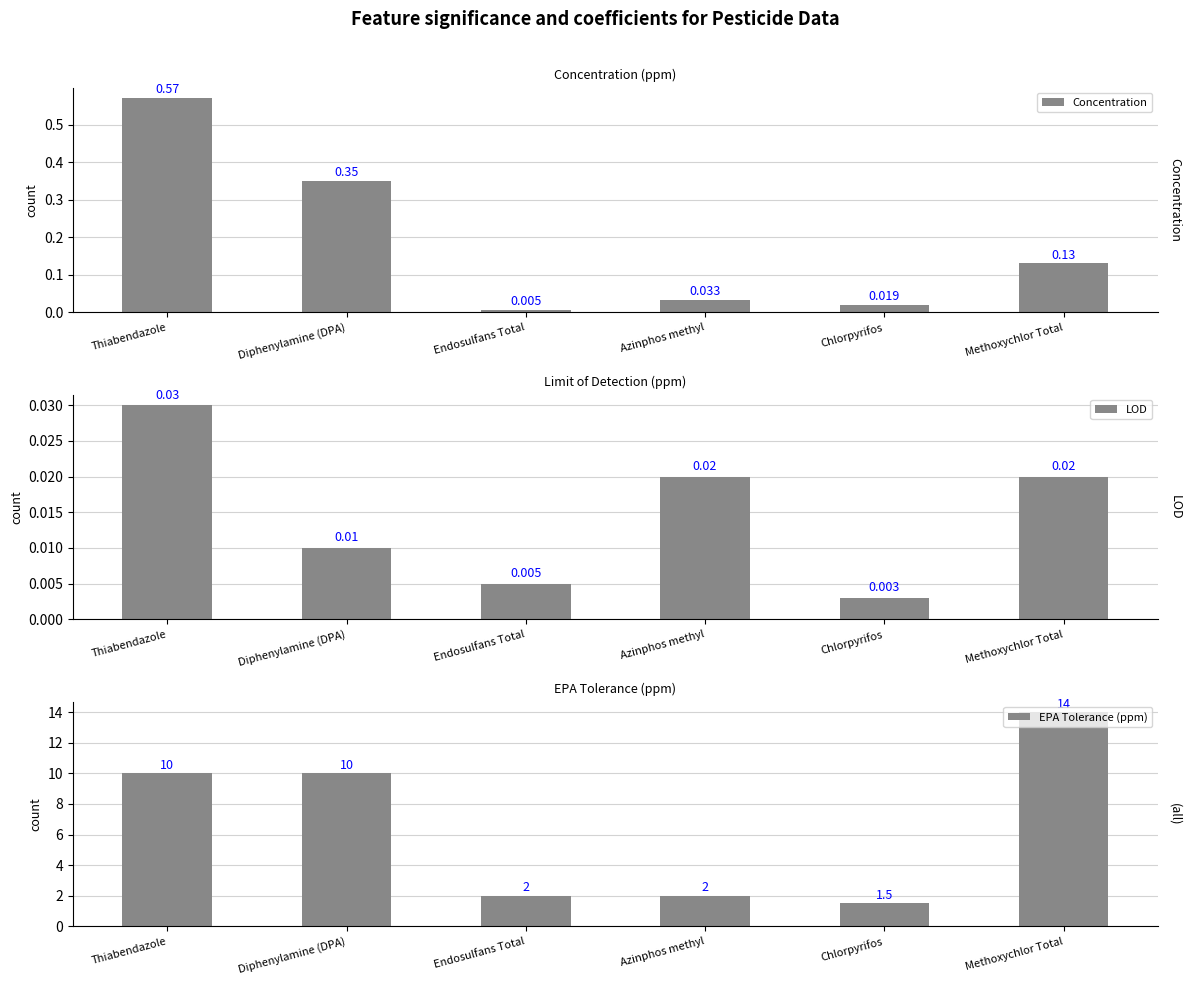

At which category does the chart reach its minimum across all series?

Chlorpyrifos